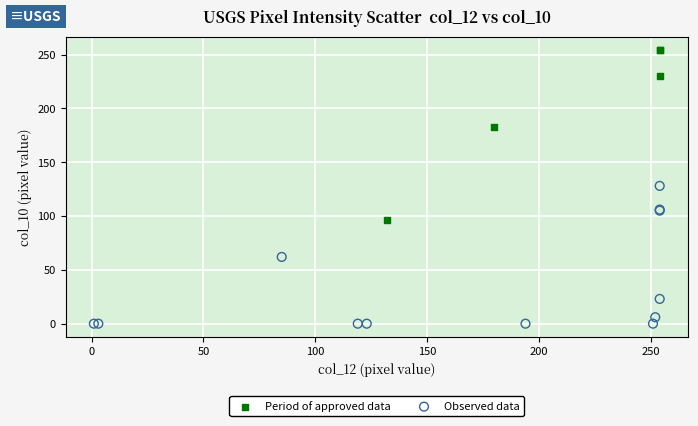

Which series has the largest Y range (max minus min)?

Period of approved data